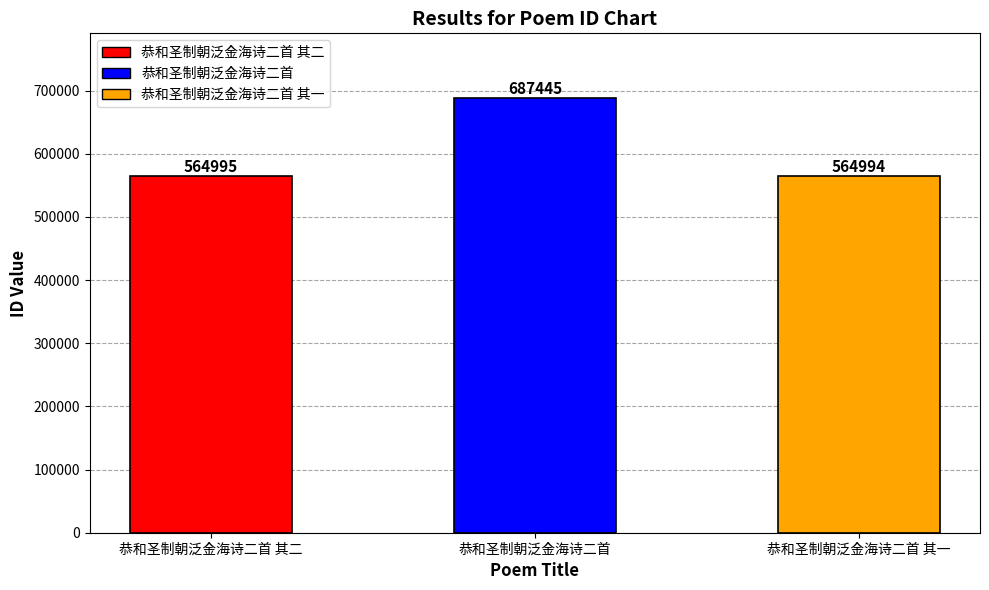

Are the bars horizontal?

No